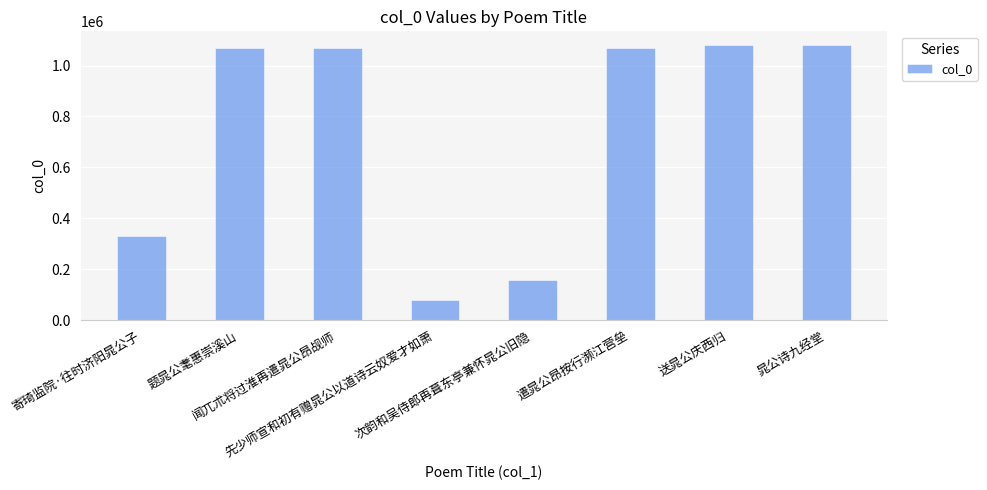

The value at 闻兀朮将过淮再遣晁公昂觇师 is 1069778. True or false?

True